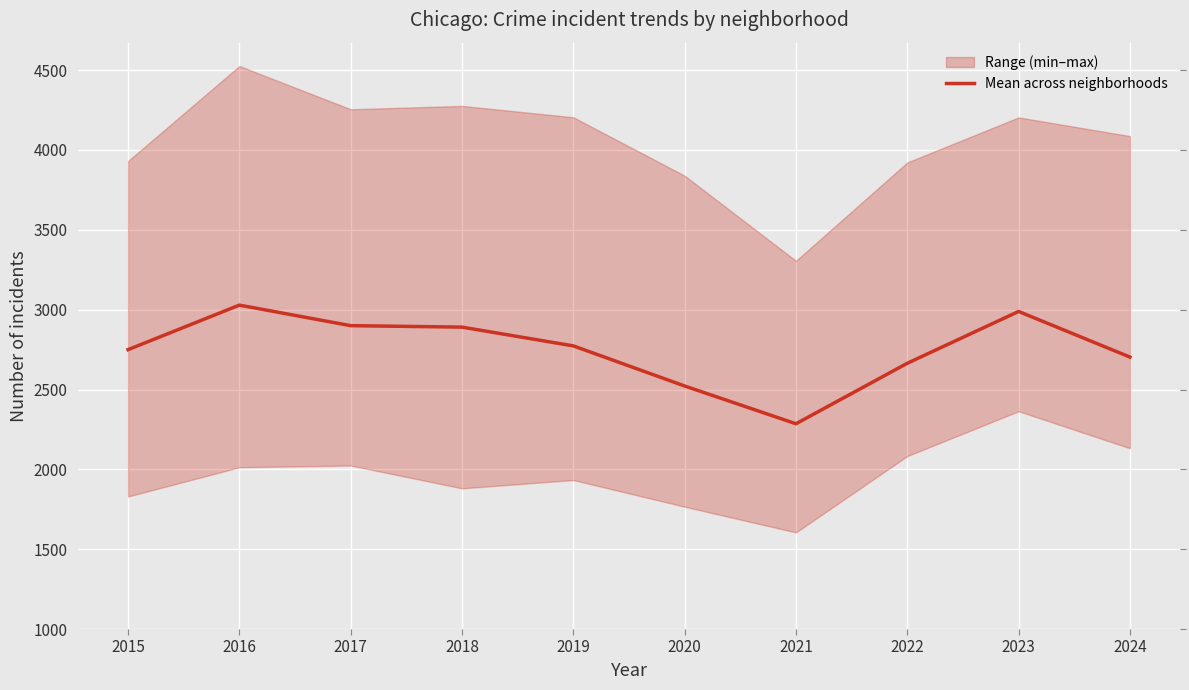

What is the sum of the values at 2015 and 2018?

5640.3